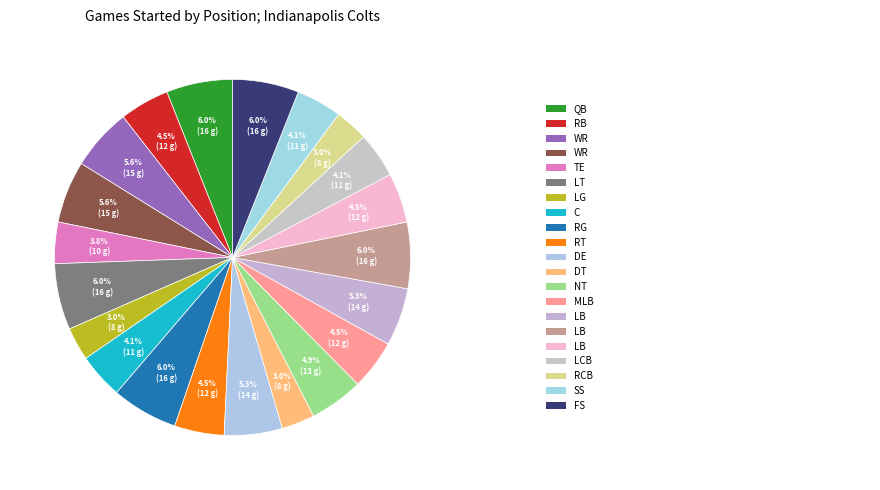

Count the number of slices in the pie.

21